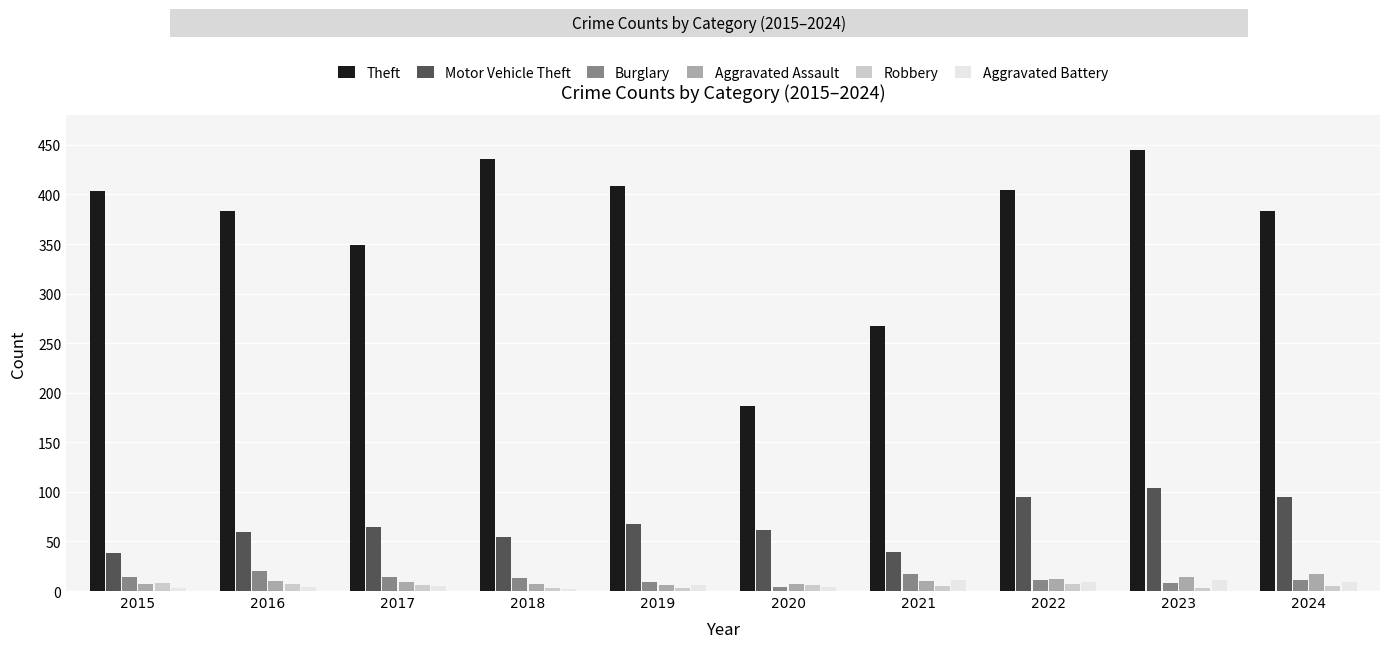

Is it true that Robbery equals 7 at 2022?

True